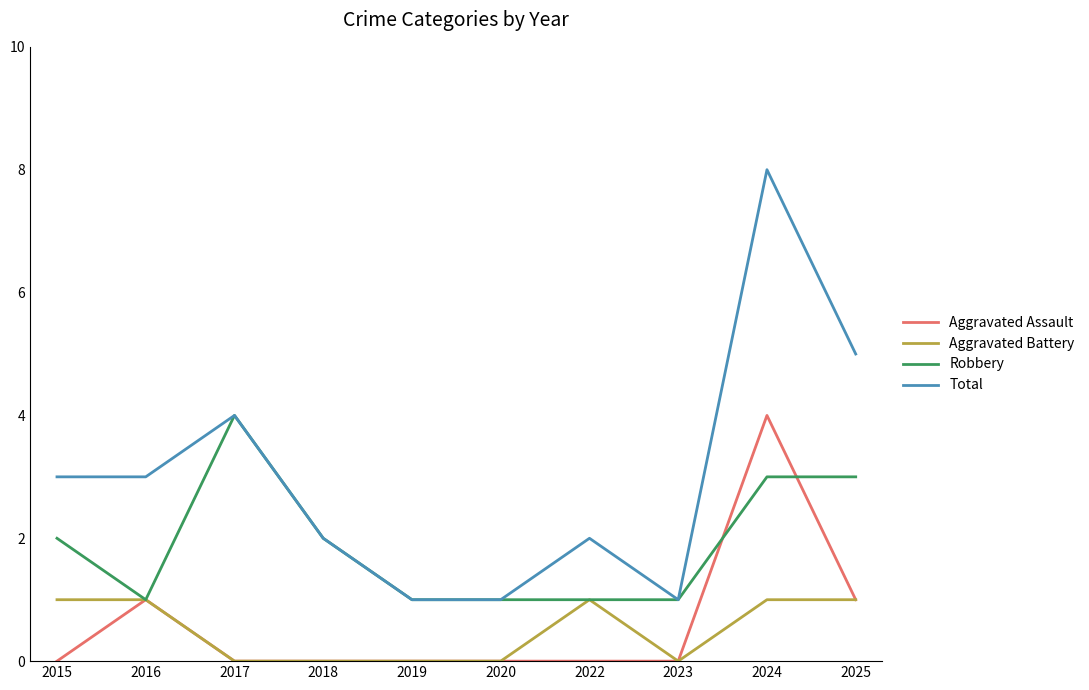

Between 2018 and 2025, which series saw the biggest shift?

Total